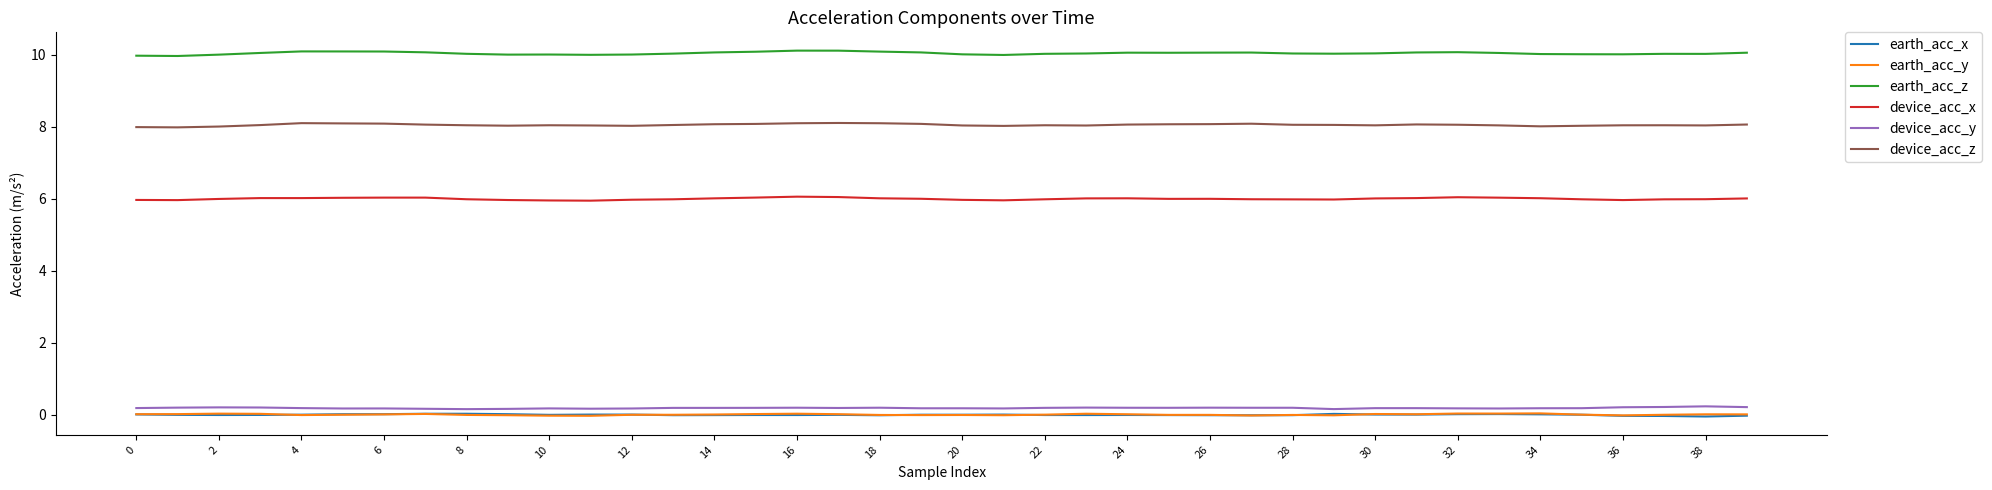

What is the maximum value shown in the chart?

10.1